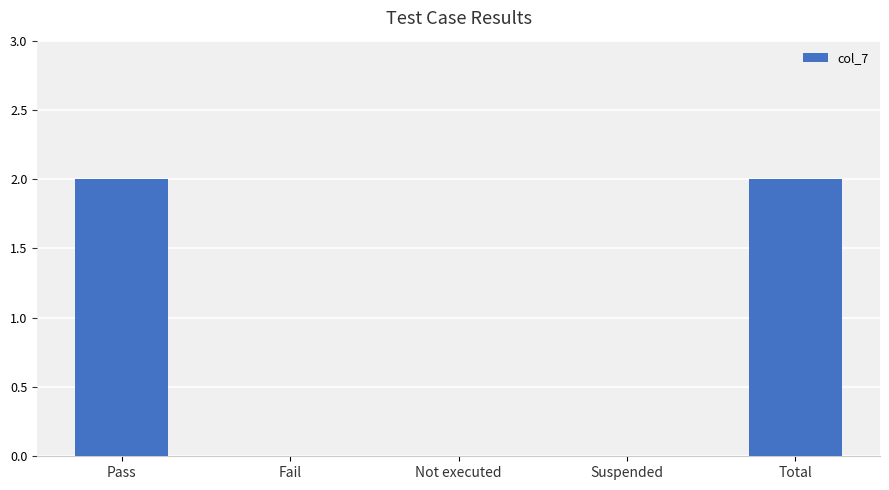

Are the bars grouped side by side (vs. stacked)?

No